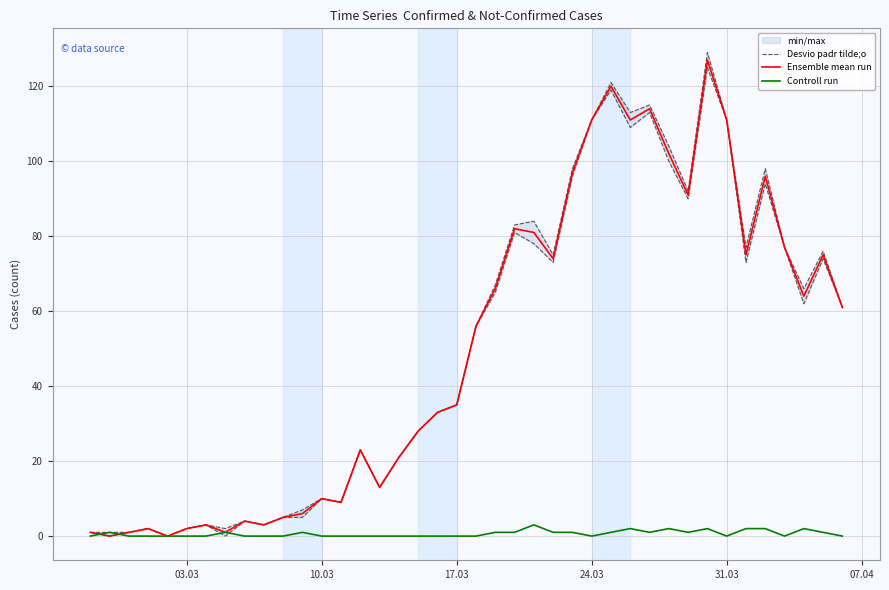

What is the average value of the Controll run series?

1